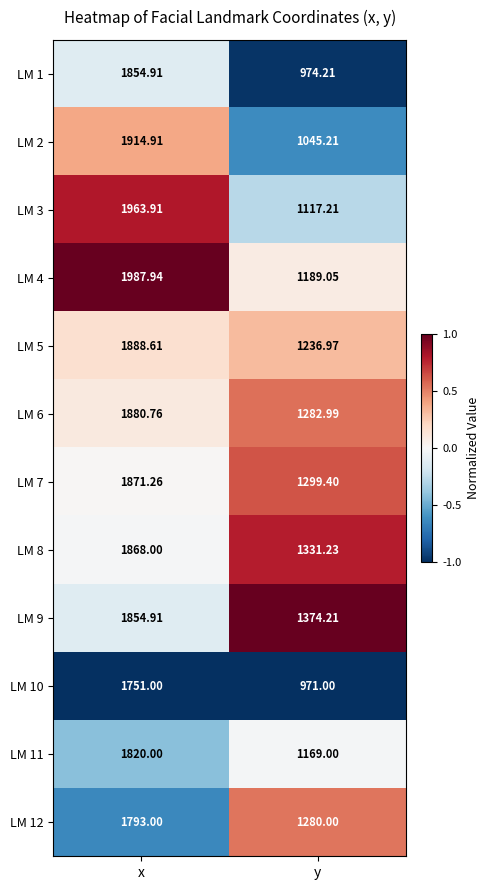

Where does the LM 2 series first go above 1914?

x